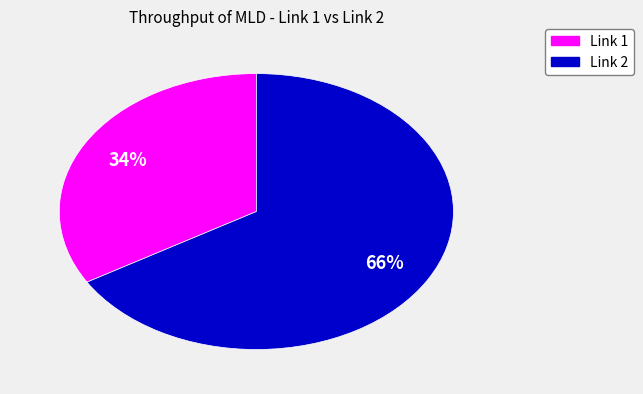

Does any single category account for the majority?

Yes